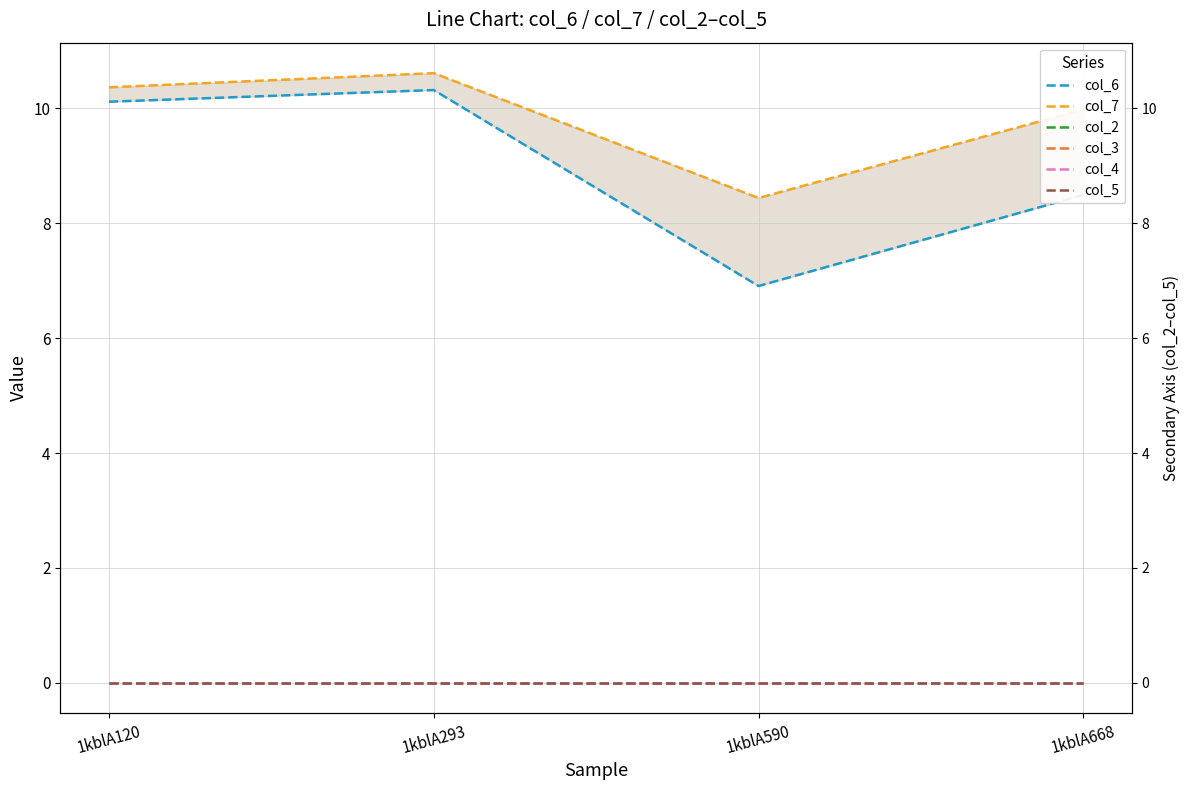

True or false: col_4 has a value of 0.0 at 1kblA590.

True